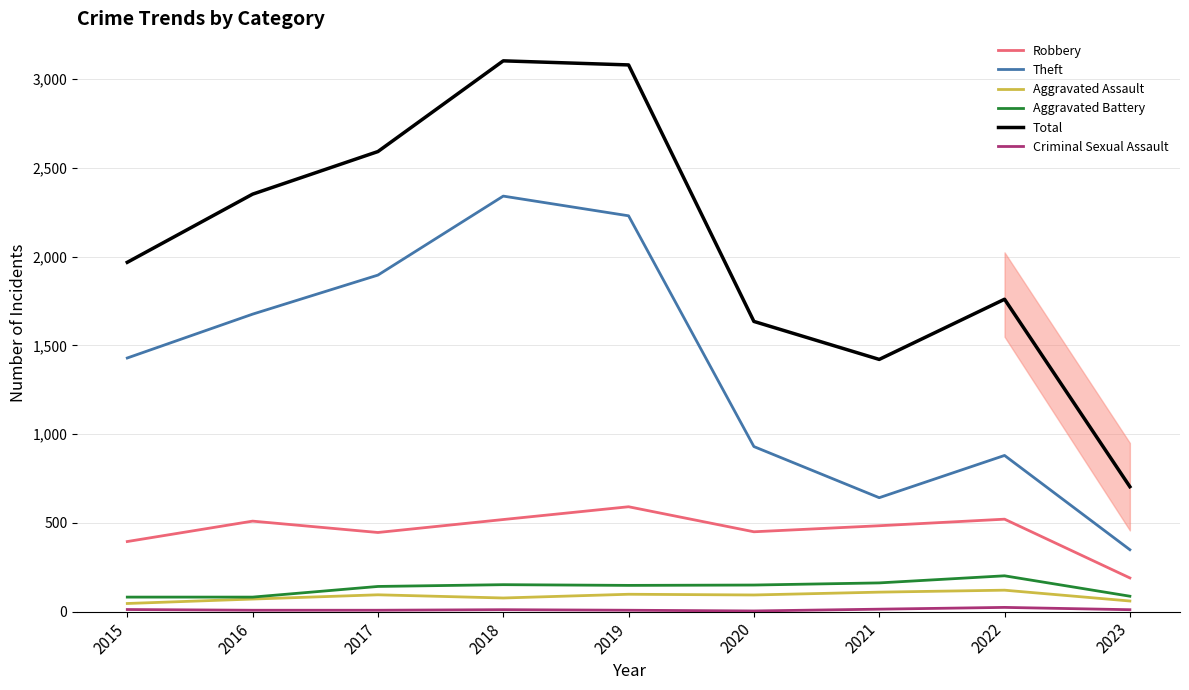

True or false: Robbery and Theft cross at least once.

False